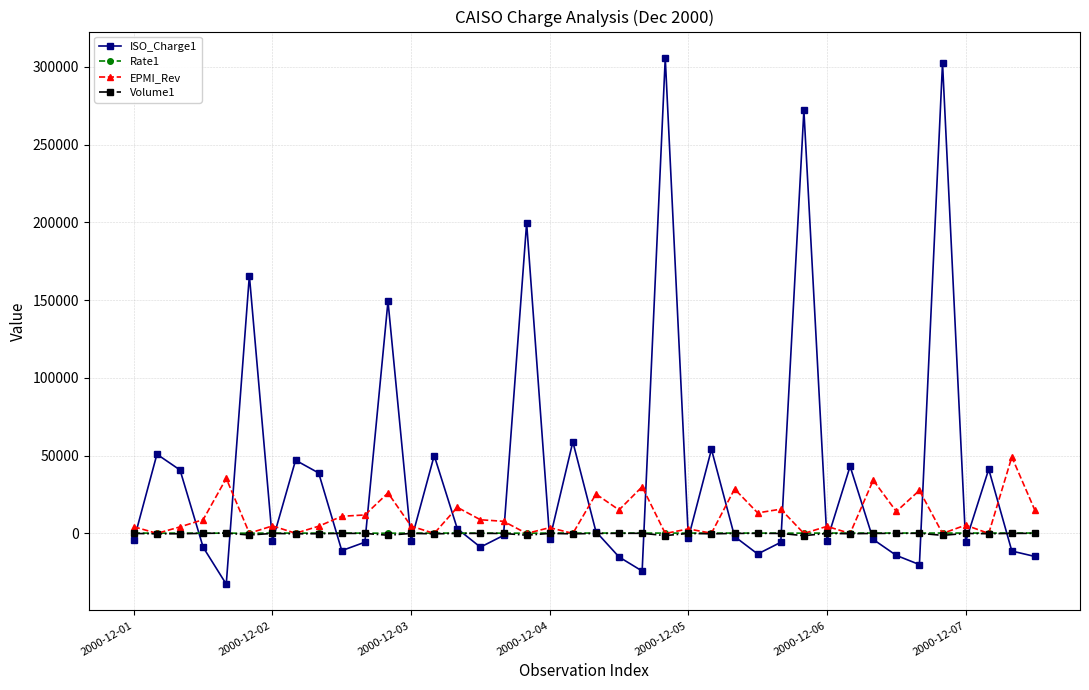

Does the chart display data point markers on the line(s)?

Yes